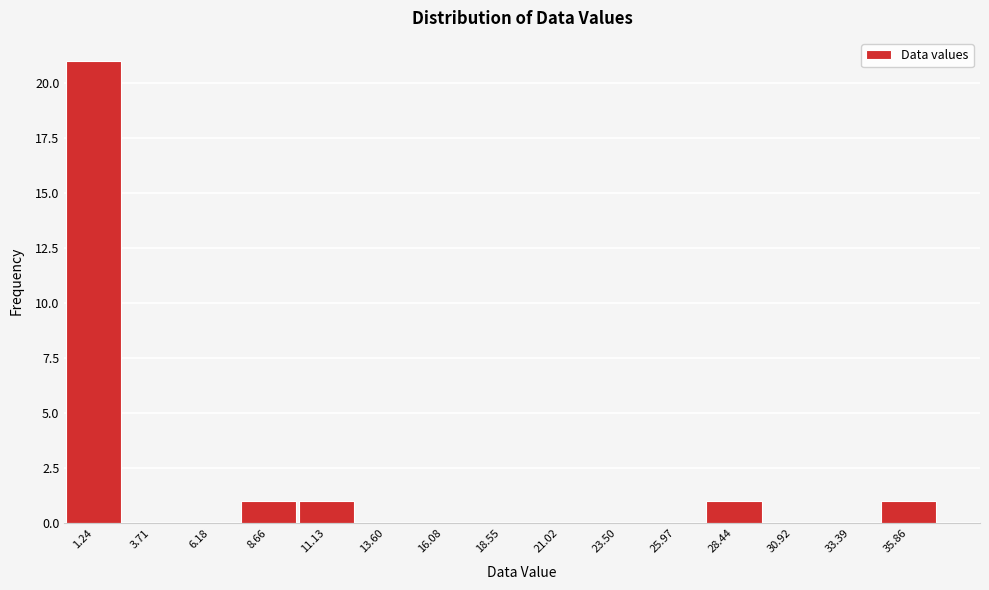

Over which range of the x-axis is the bar tallest?

0.0 to 2.5